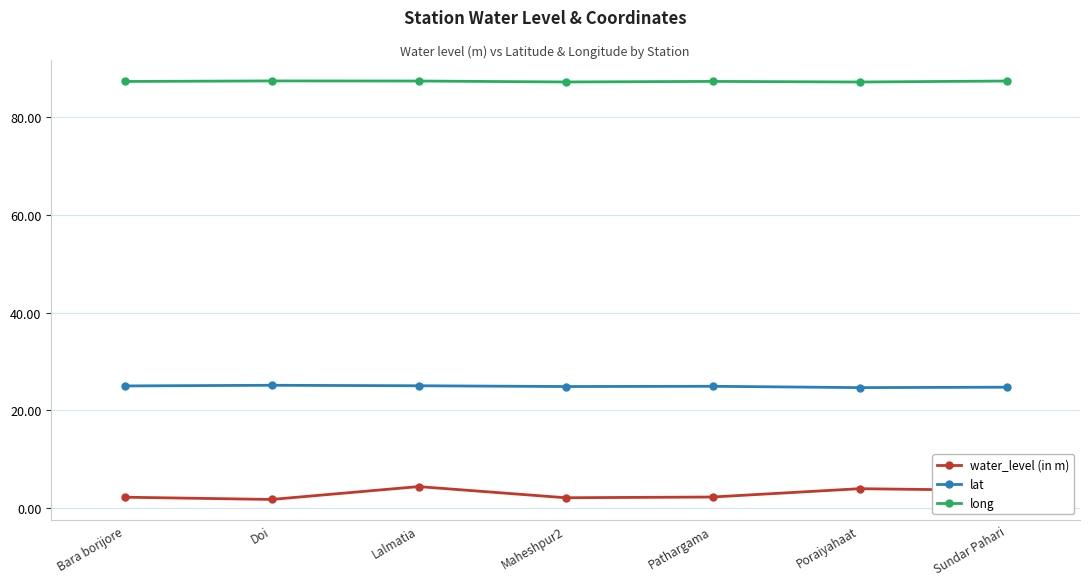

Rank the series by their average value, from highest to lowest.

long, lat, water_level (in m)